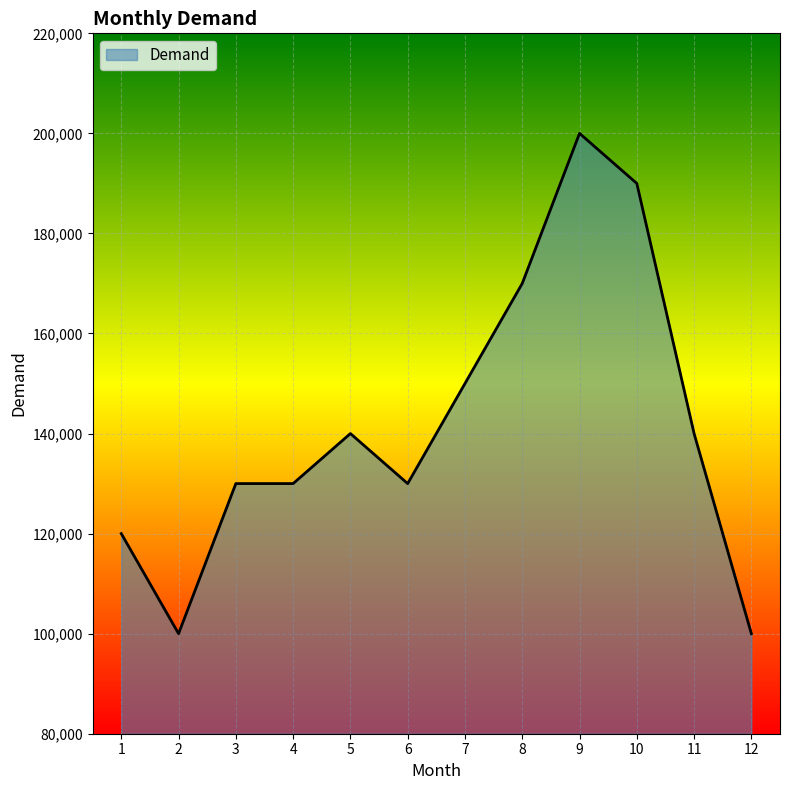

The value at 2 is 100000. True or false?

True